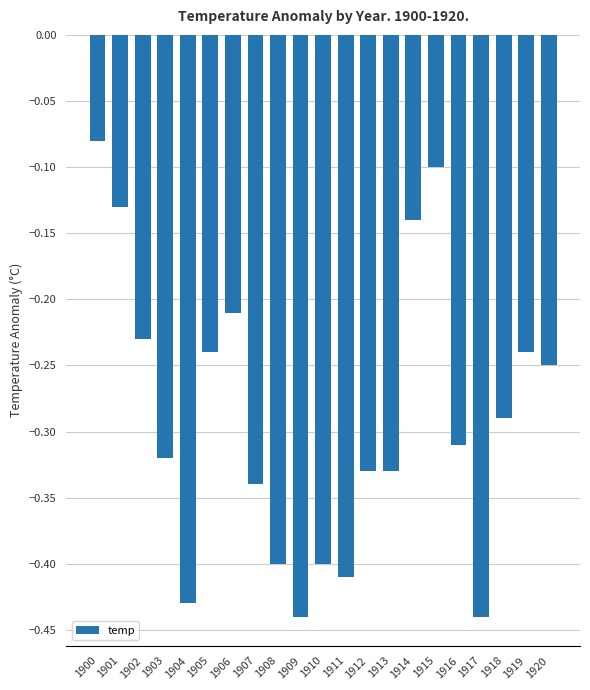

Which has a higher value, 1917 or 1904?

1904